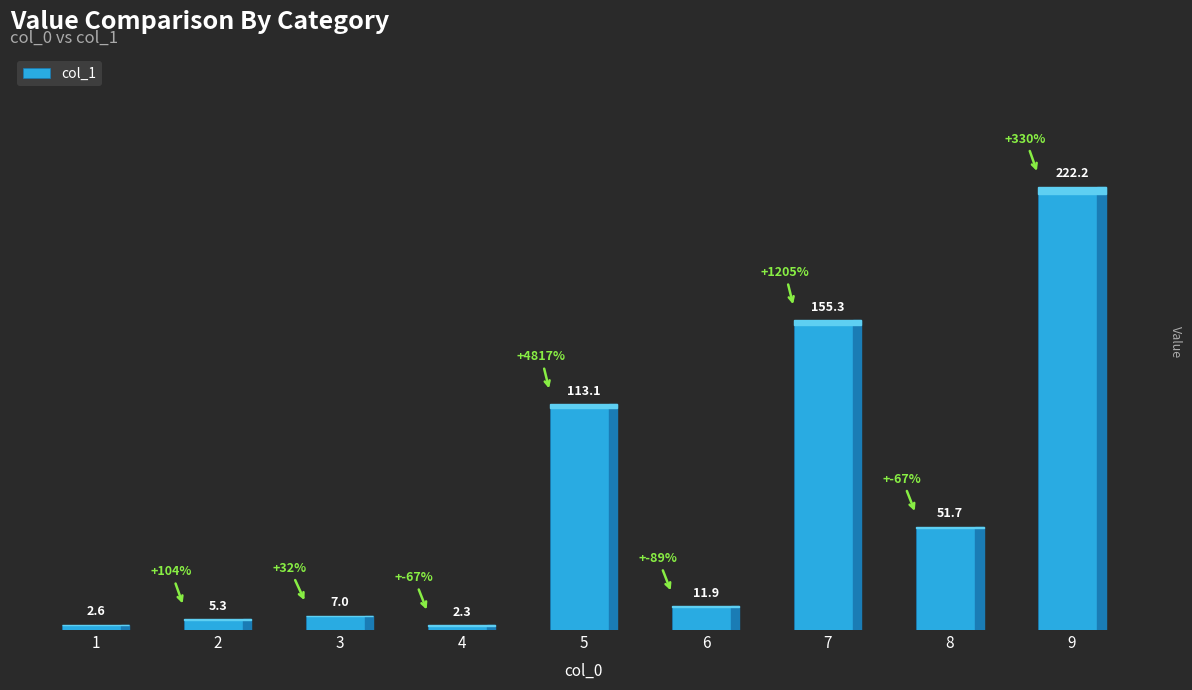

What is the maximum value shown in the chart?

222.2